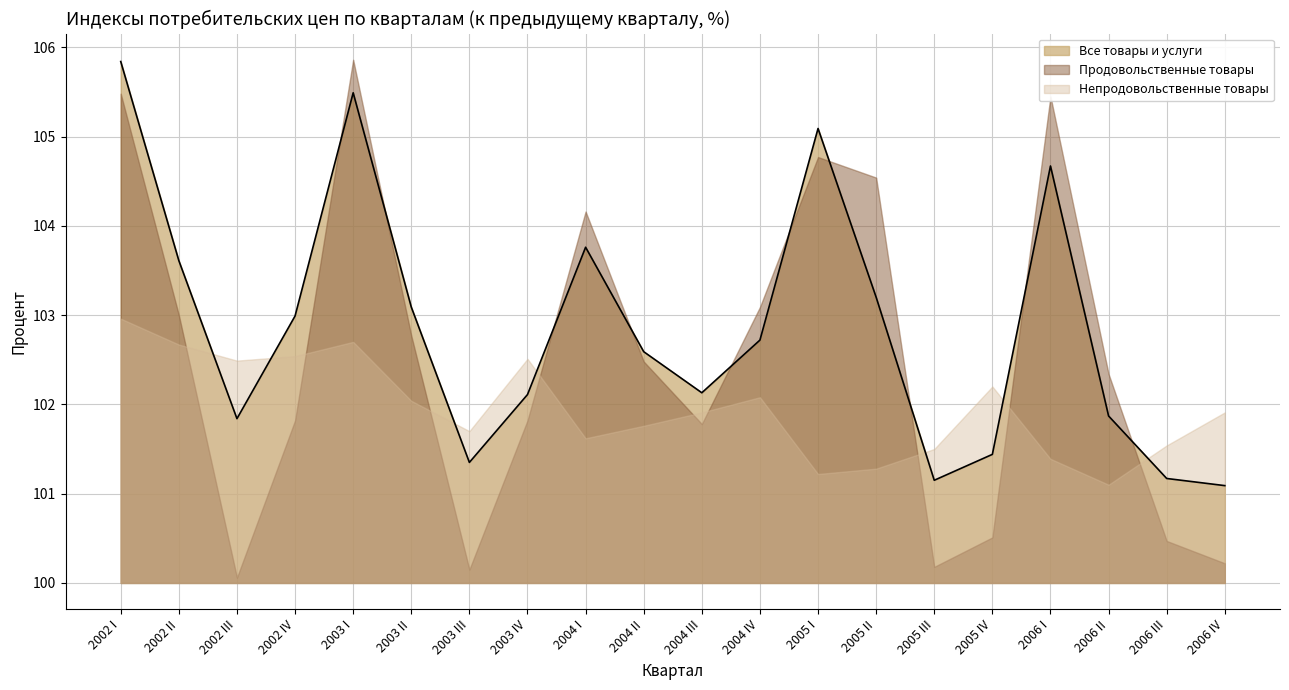

Between 2003 IV and 2003 I, which is larger?

2003 I